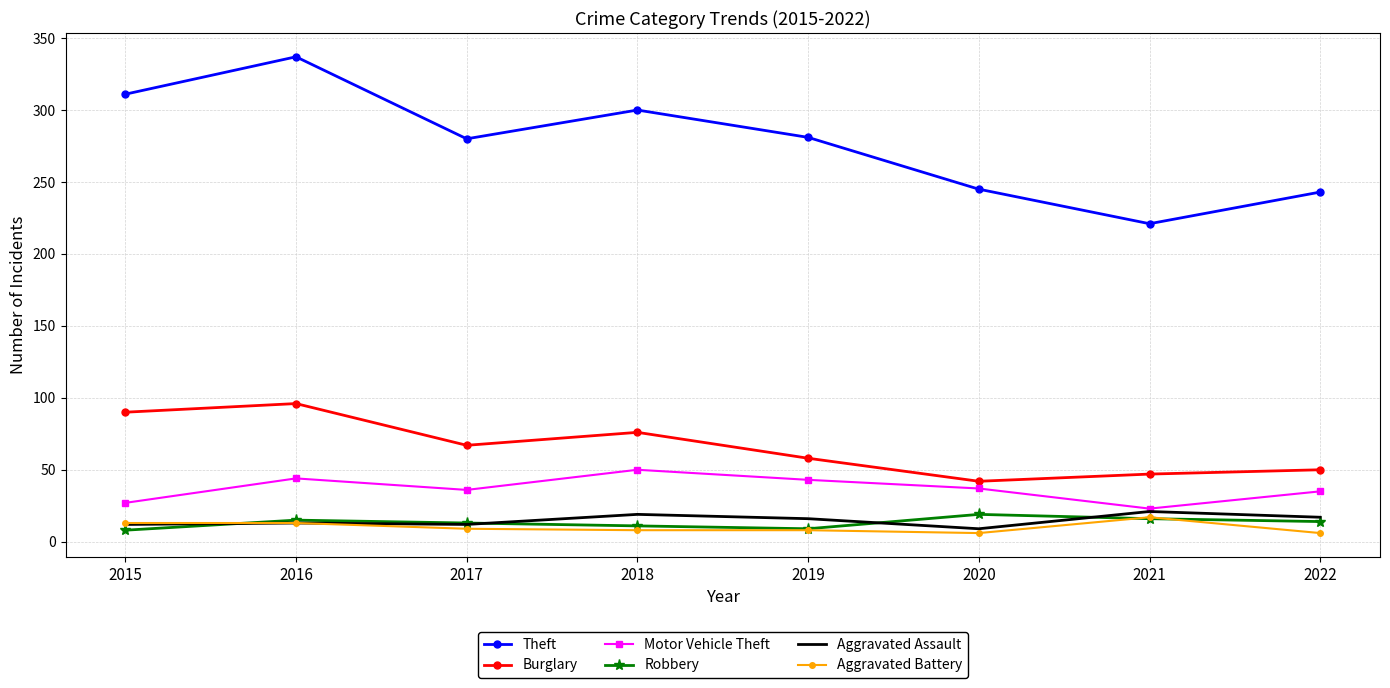

How many categories are shown in the chart?

8